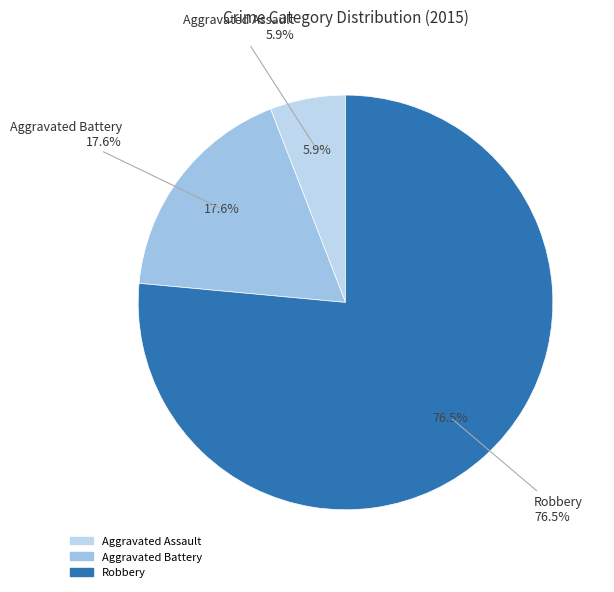

Does any single category account for the majority?

Yes